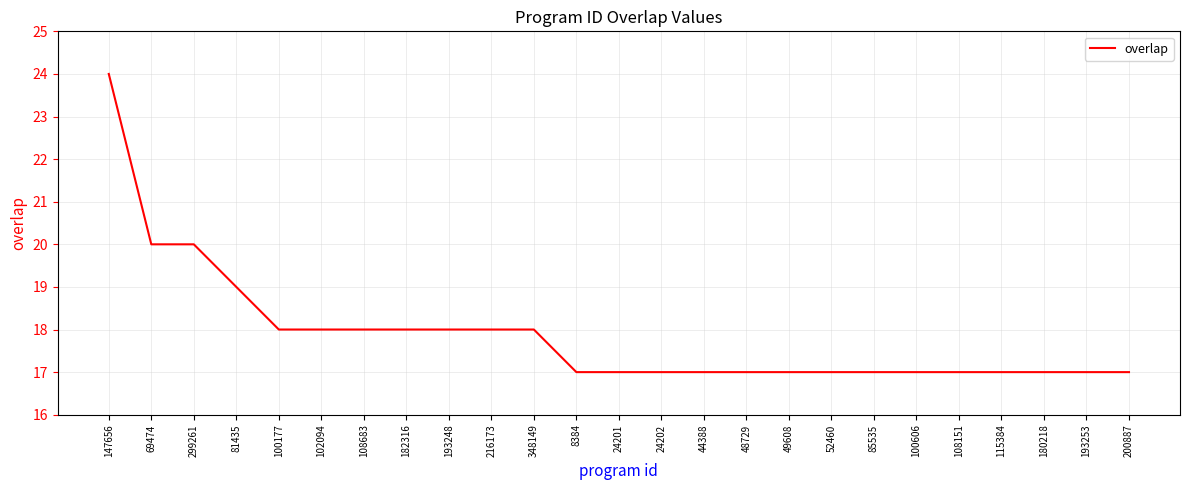

Reading left to right, transcribe all the data shown in this chart.

24	20	20	19	18	18	18	18	18	18	18	17	17	17	17	17	17	17	17	17	17	17	17	17	17